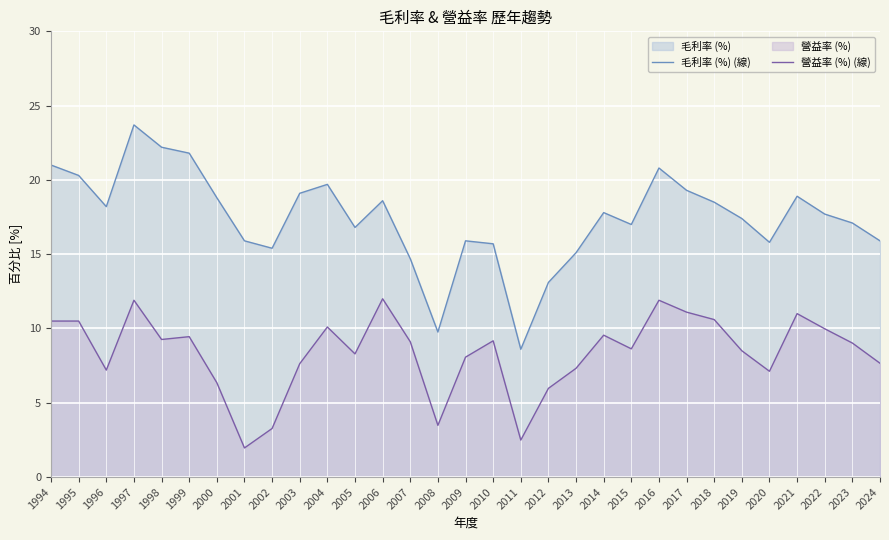

Which series has the largest range (max minus min)?

毛利率 (%) (線)